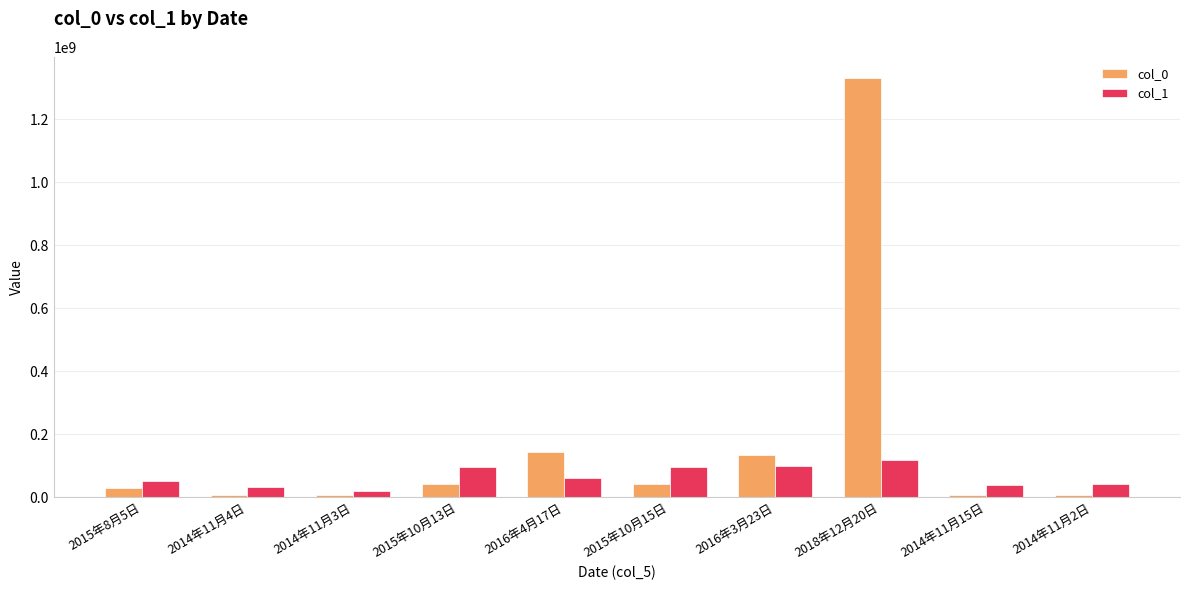

Which series has the largest total across all categories?

col_0